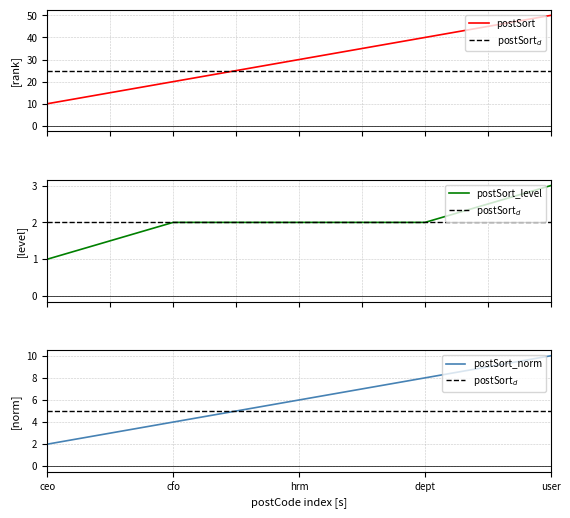

True or false: postSort$_d$ and postSort intersect in this chart.

False